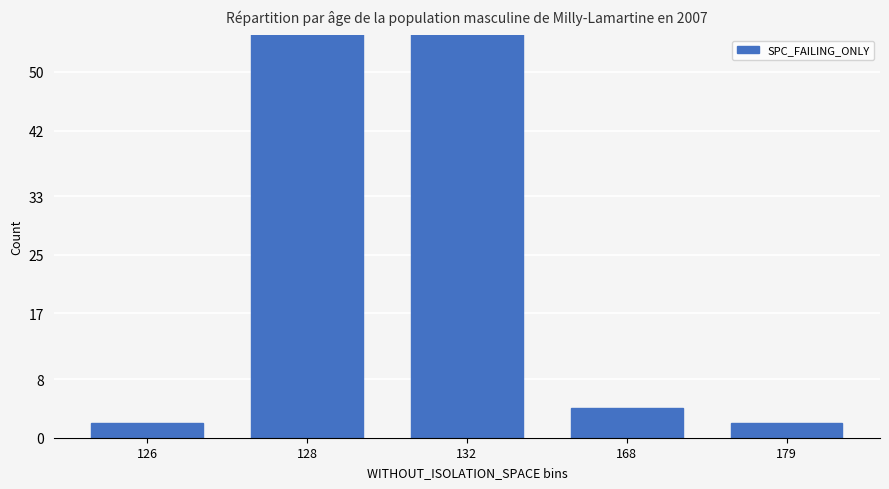

Count the number of categories in the chart.

5